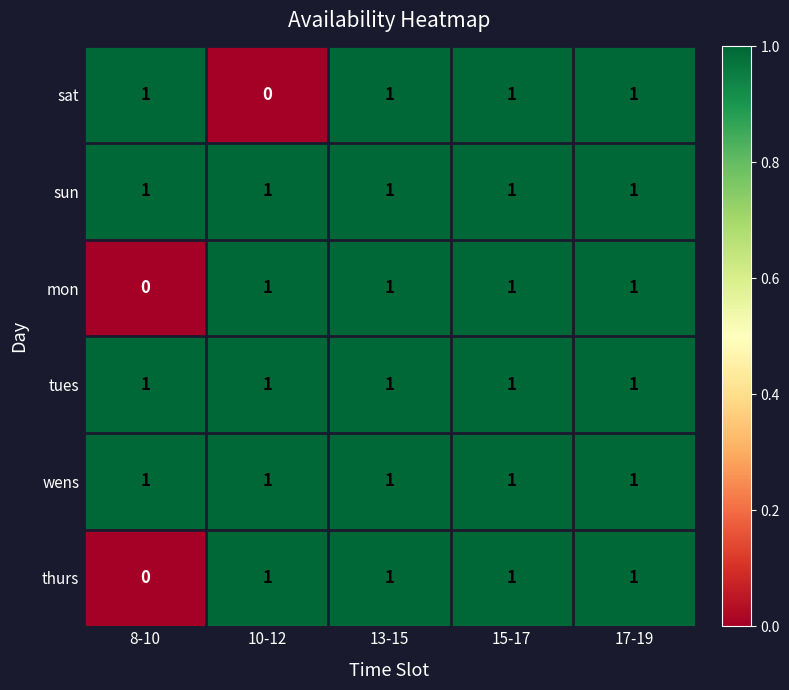

What is the greatest value displayed?

1